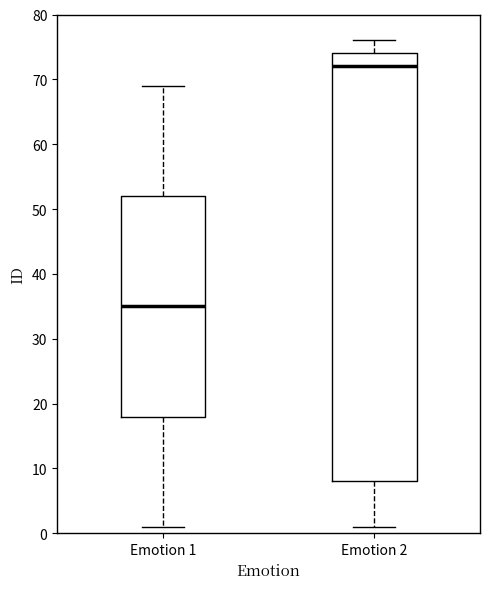

Where does the median line of the box for Emotion 1 sit on the y-axis? The values are not printed on the chart, so give them approximately, as read against the axis.

35